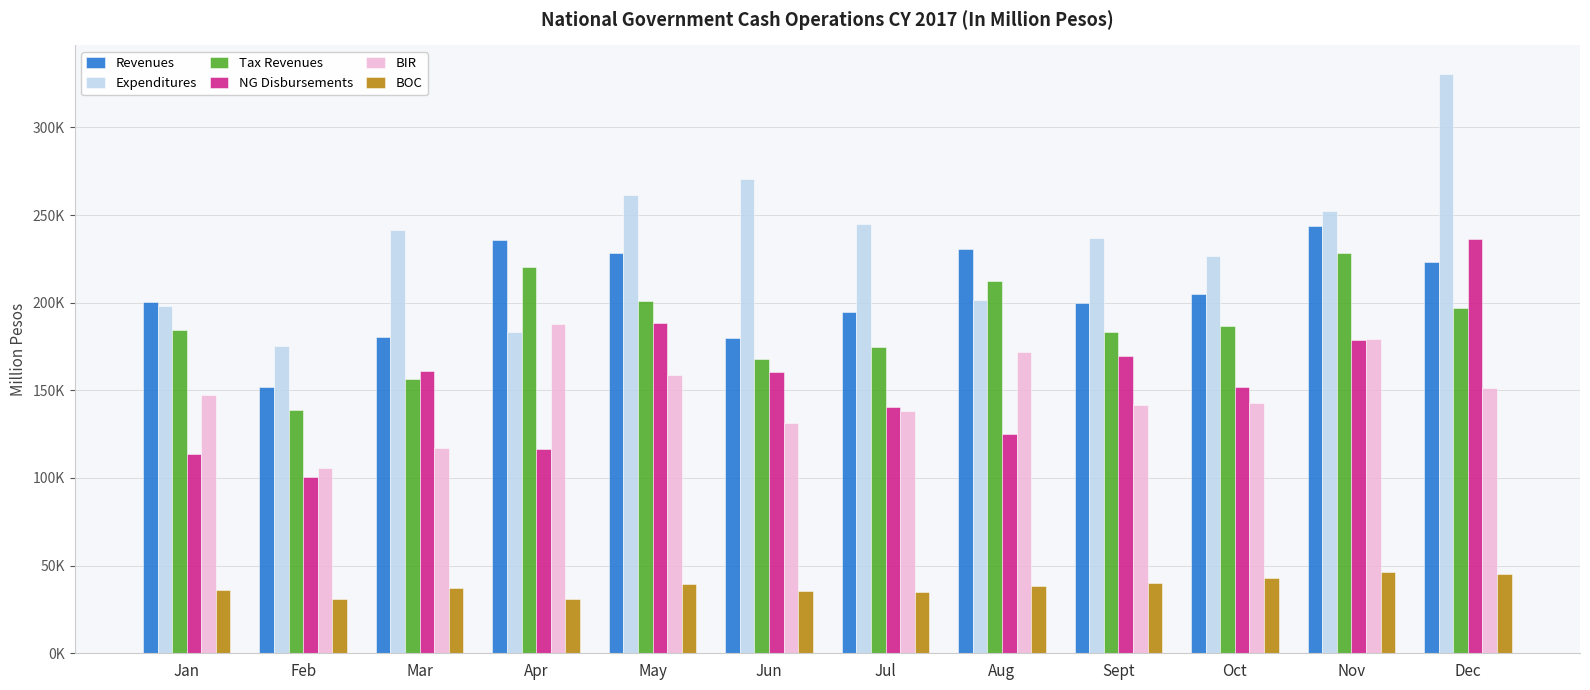

Which category has the highest value in the BIR series?

Apr